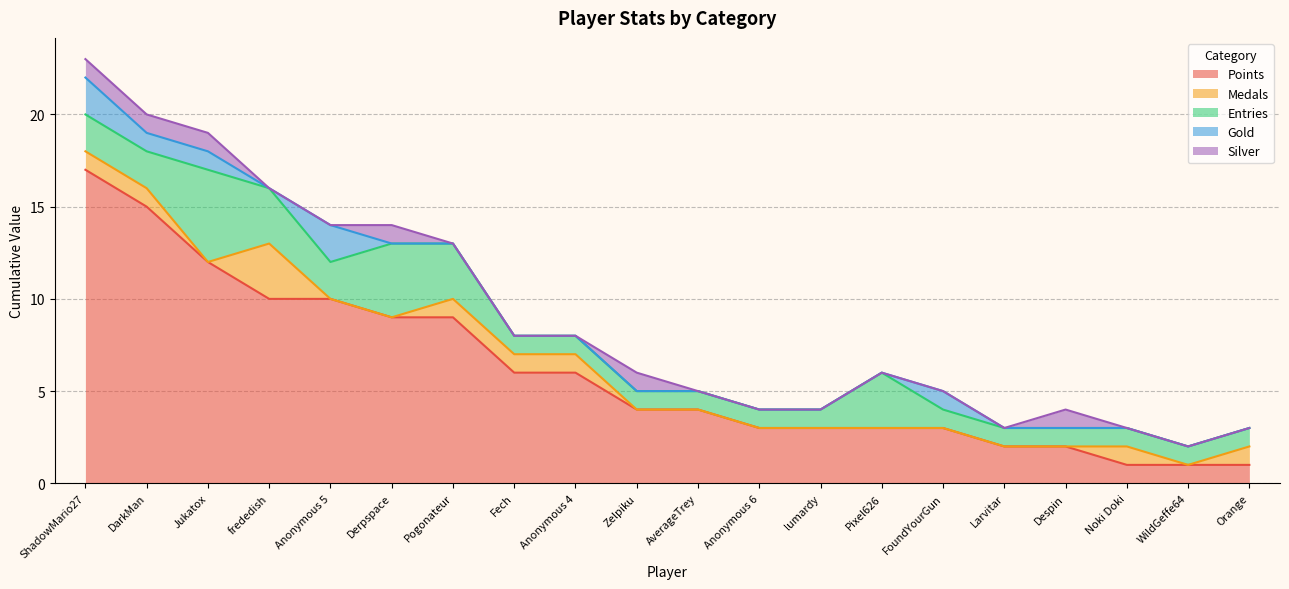

Which label corresponds to the largest value in the chart?

ShadowMario27